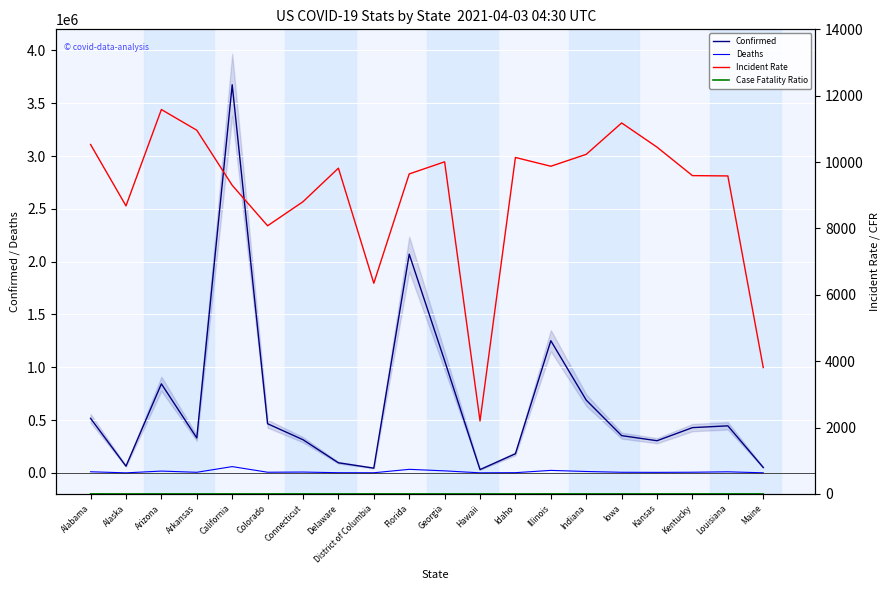

True or false: Deaths and Confirmed intersect in this chart.

False